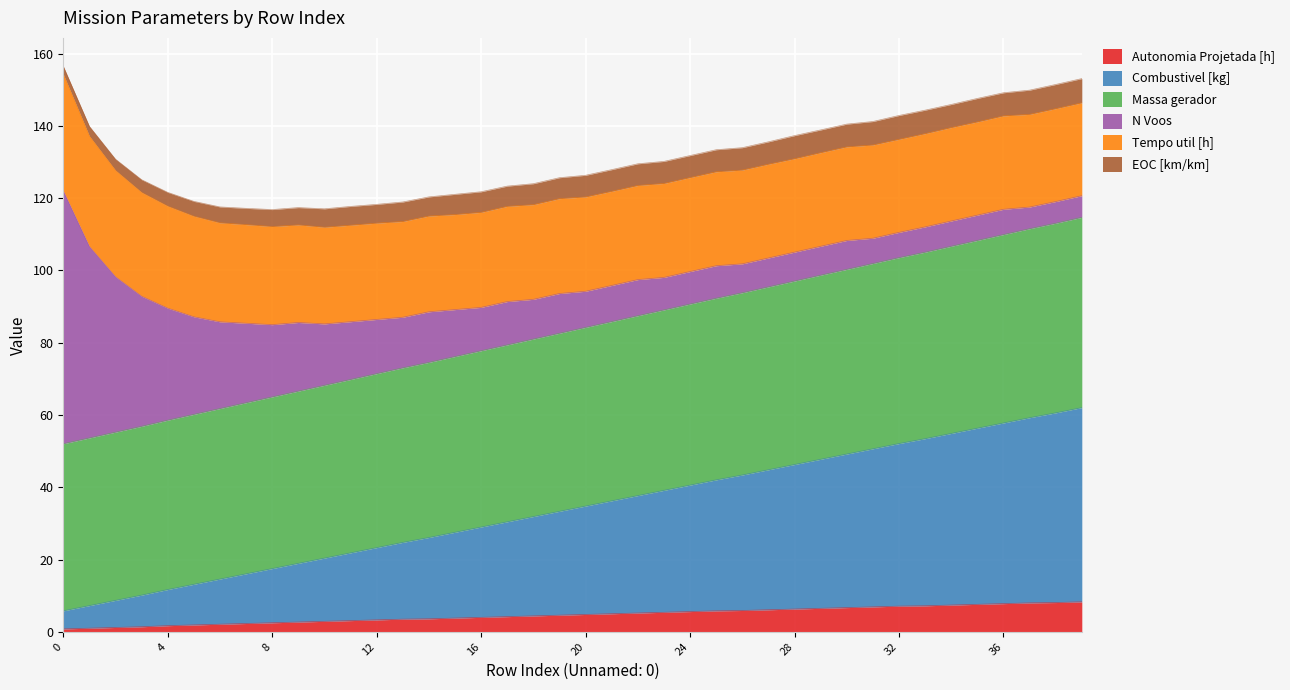

True or false: Autonomia Projetada [h] has more than 2 interior local peaks.

False